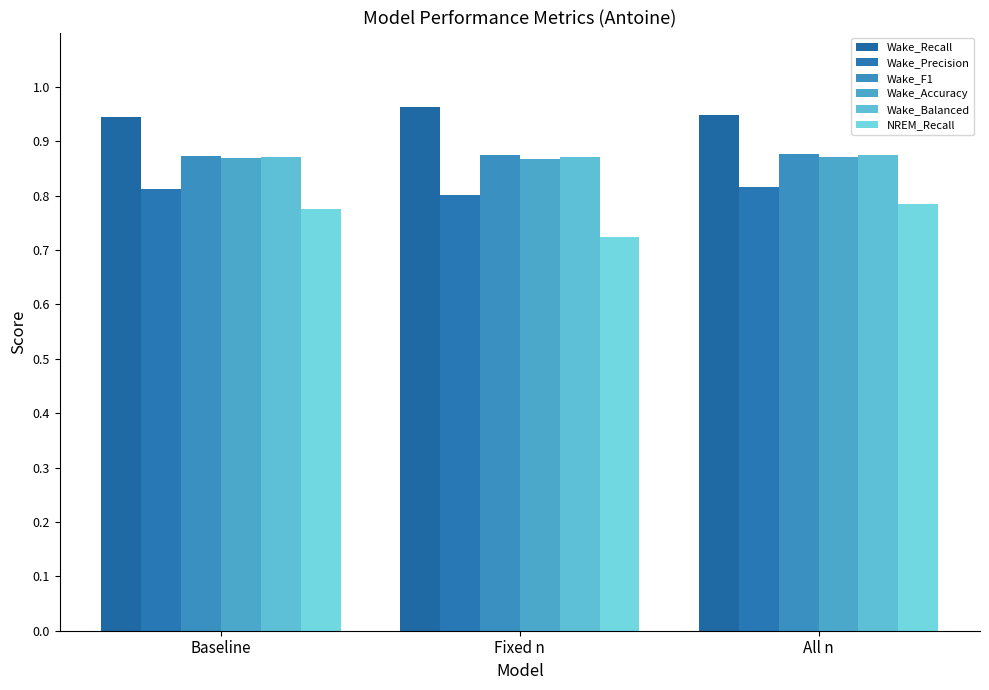

Are the bars grouped side by side (vs. stacked)?

Yes